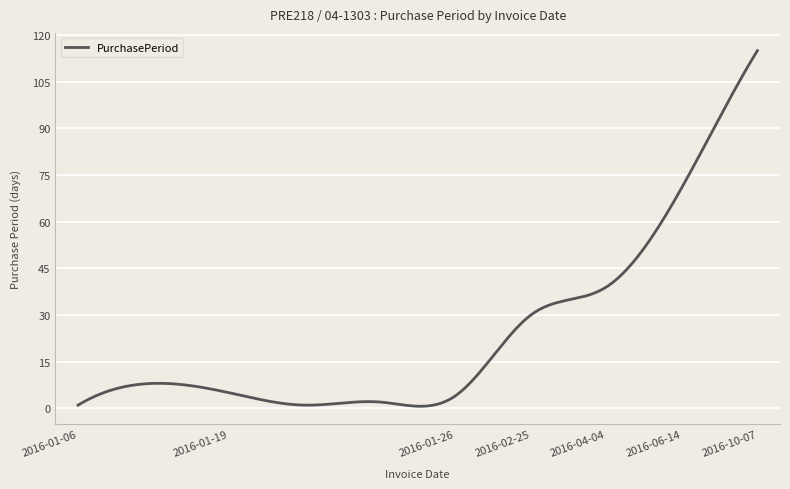

What is the maximum value shown in the chart?

115.0